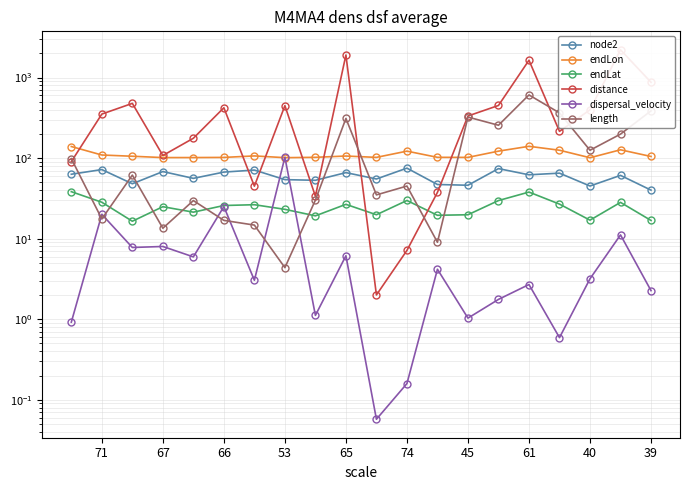

What is the difference between the distance values at 74 and 71?

344.6